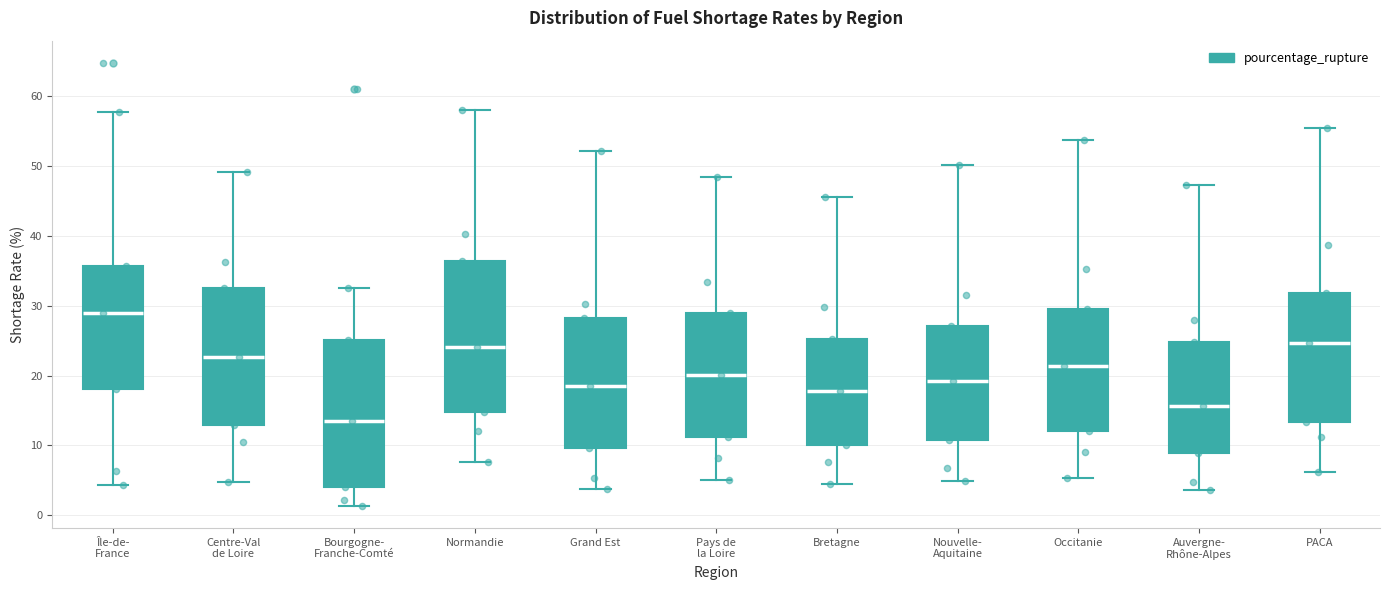

Reading left to right, transcribe this box plot: for each box, give where its median line is, the range the box spans, and where its two whiskers end, as read against the y-axis. The values are not printed on the chart, so give them approximately, as read against the axis.

Île-de- France: median 29, box 18 to 36, whiskers 4 to 58
Centre-Val de Loire: median 23, box 13 to 33, whiskers 5 to 49
Bourgogne- Franche-Comté: median 13, box 4 to 25, whiskers 1 to 33
Normandie: median 24, box 15 to 36, whiskers 8 to 58
Grand Est: median 19, box 10 to 28, whiskers 4 to 52
Pays de la Loire: median 20, box 11 to 29, whiskers 5 to 49
Bretagne: median 18, box 10 to 25, whiskers 5 to 46
Nouvelle- Aquitaine: median 19, box 11 to 27, whiskers 5 to 50
Occitanie: median 21, box 12 to 30, whiskers 5 to 54
Auvergne- Rhône-Alpes: median 16, box 9 to 25, whiskers 4 to 47
PACA: median 25, box 13 to 32, whiskers 6 to 55